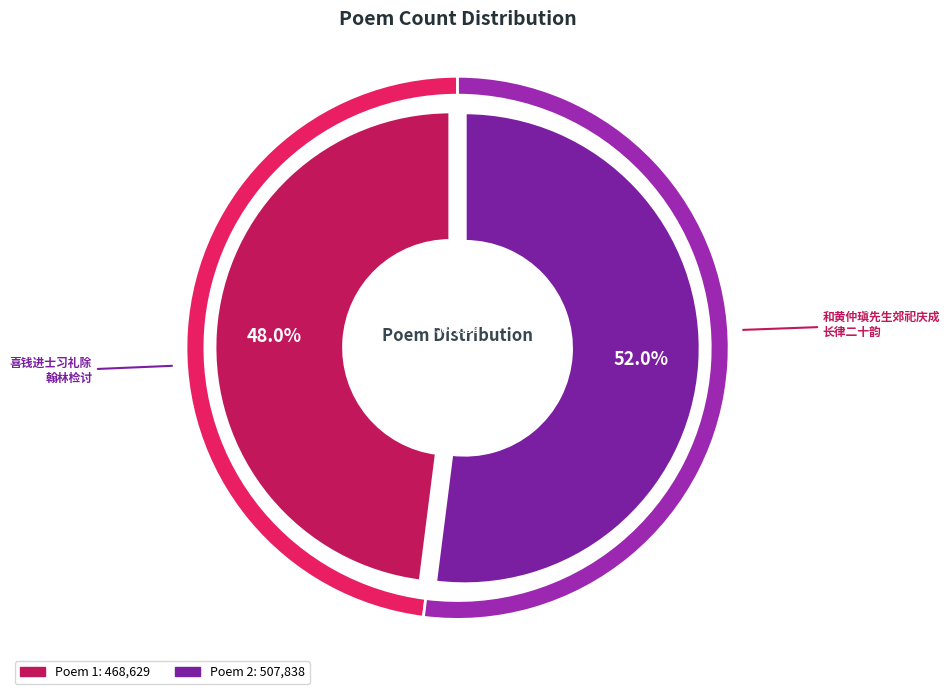

Which slice represents more than half of the pie?

喜钱进士习礼除翰林检讨赋此寄之